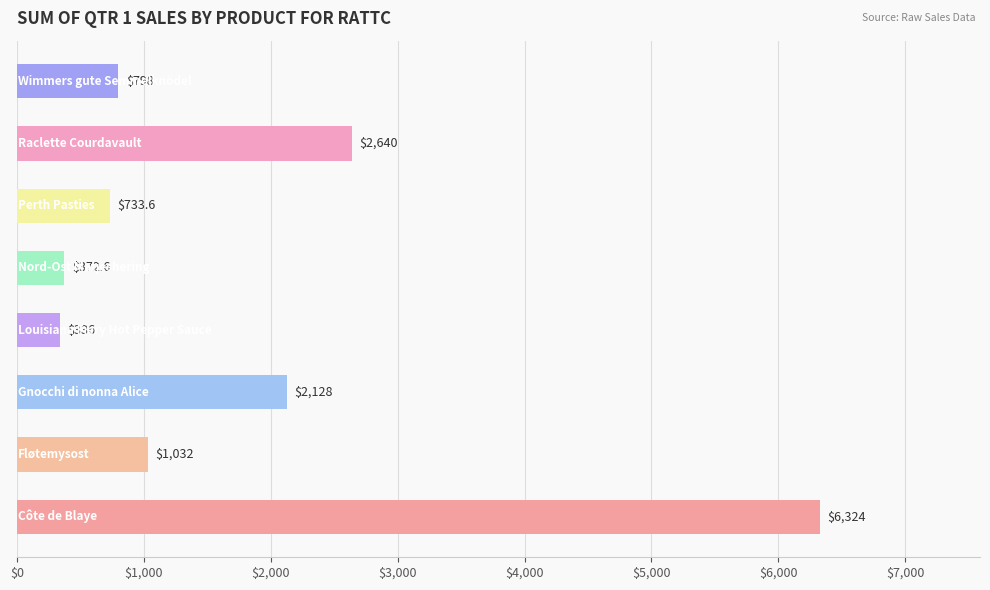

What is the minimum value shown in the chart?

336.0